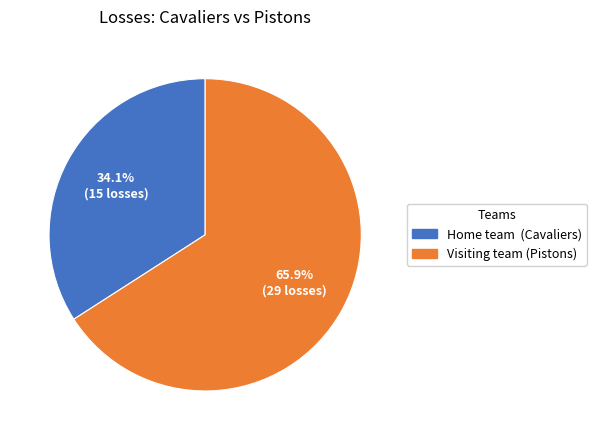

What is the smallest slice in the pie chart?

Home team (Cavaliers)